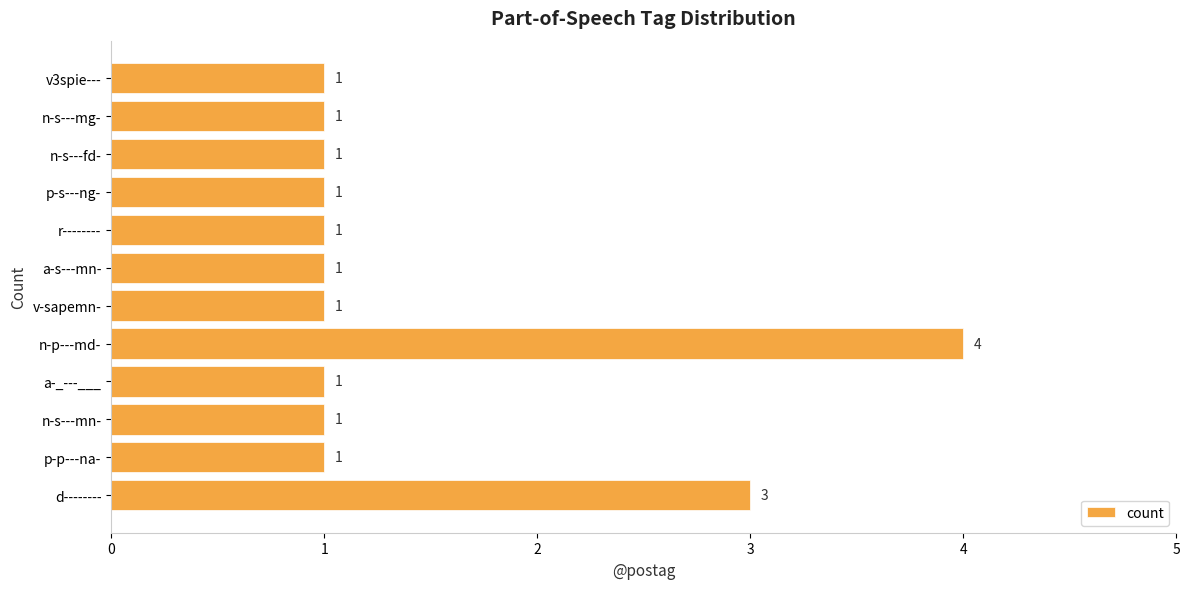

Reading bottom to top, transcribe all the data shown in this chart.

3	1	1	1	4	1	1	1	1	1	1	1